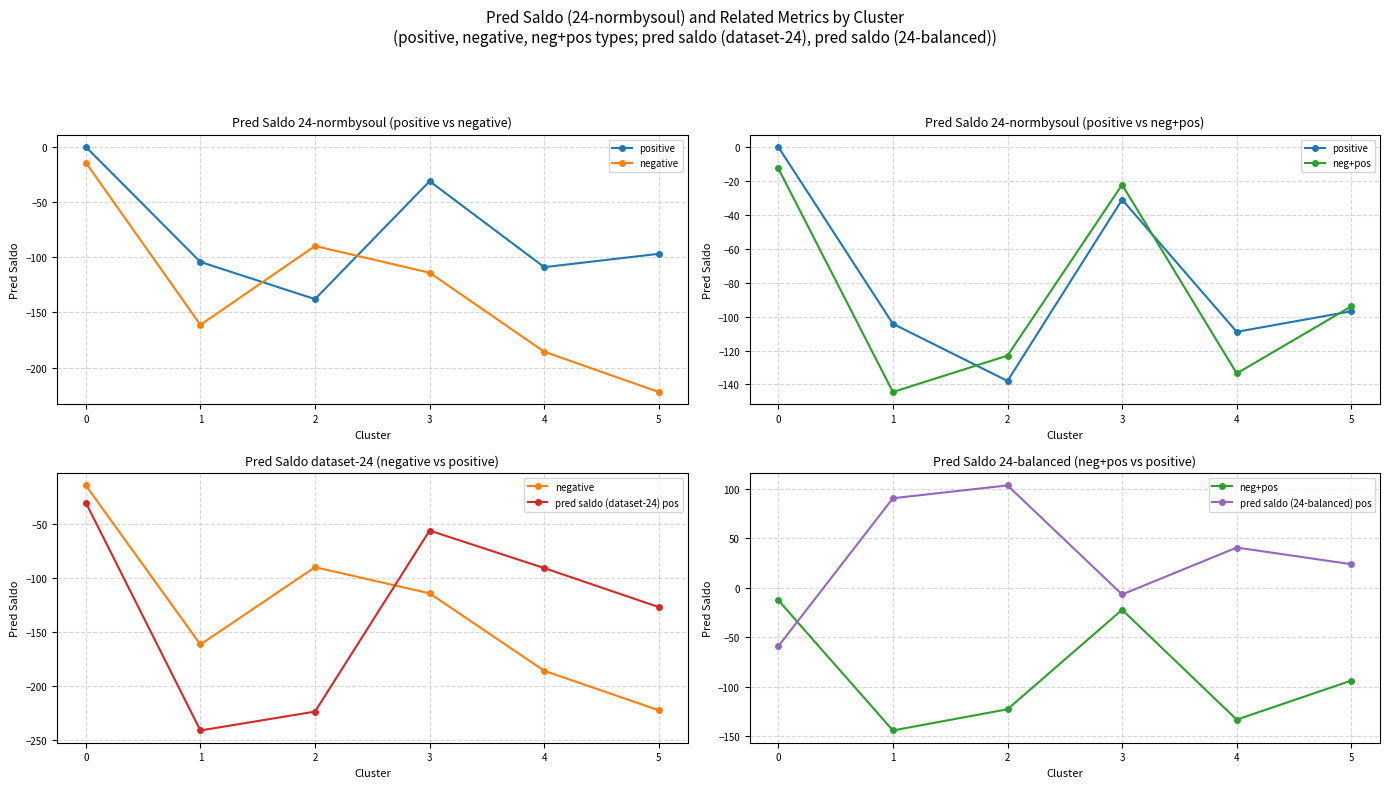

True or false: positive has a value of -20.0 at 3.

False